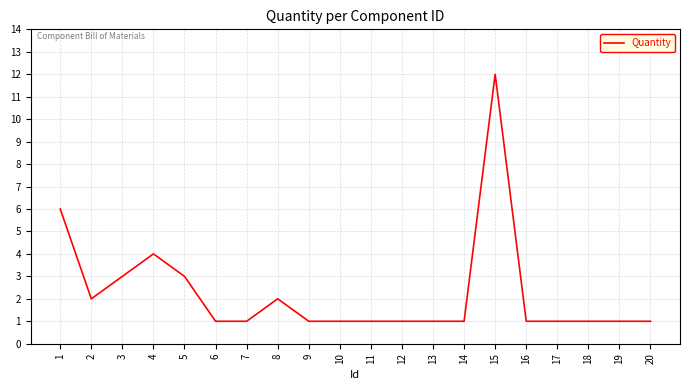

What is the difference between the maximum and minimum values?

11